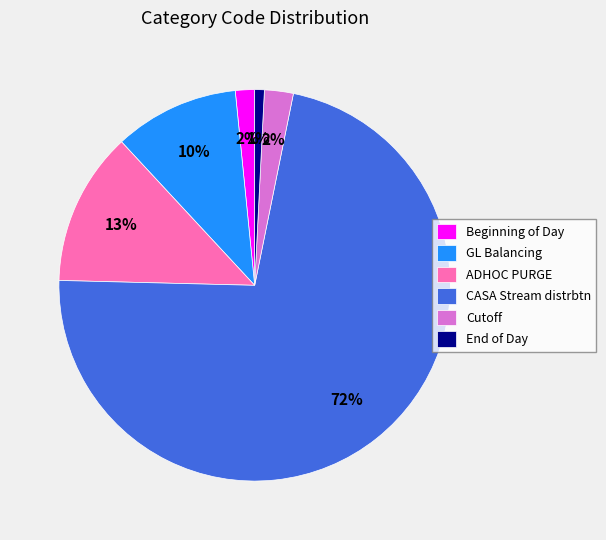

To the nearest percent, what portion does Cutoff represent?

2%